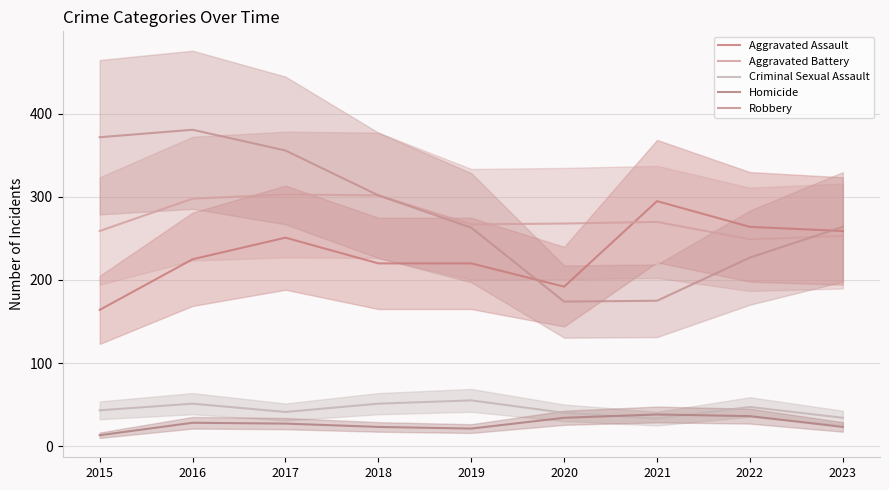

Rank the categories by Criminal Sexual Assault value from lowest to highest.

2021, 2023, 2020, 2017, 2015, 2022, 2016, 2018, 2019